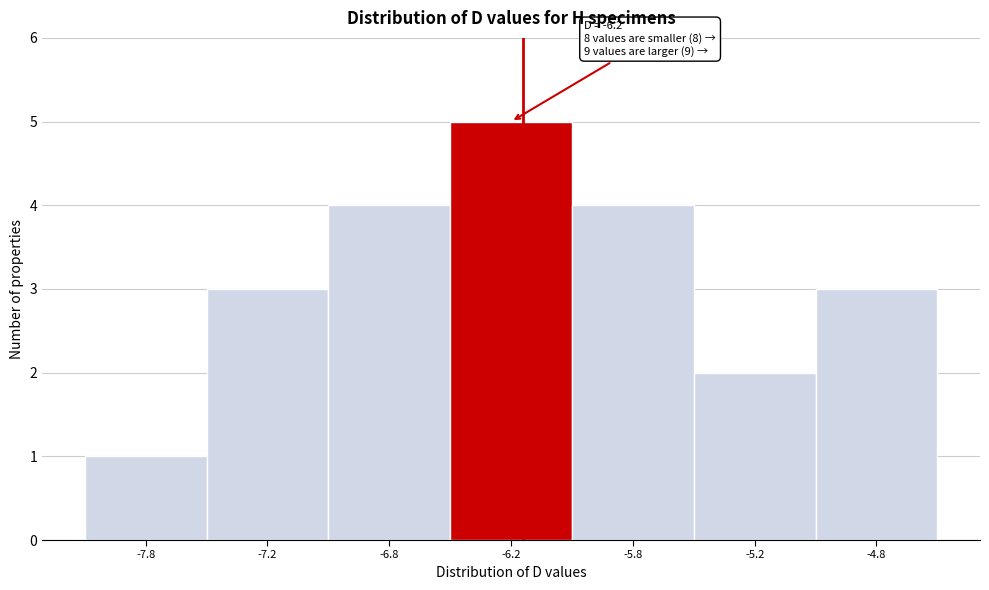

Reading right to left, list all the values displayed in this chart.

-4.8=3	-5.2=2	-5.8=4	-6.2=5	-6.8=4	-7.2=3	-7.8=1